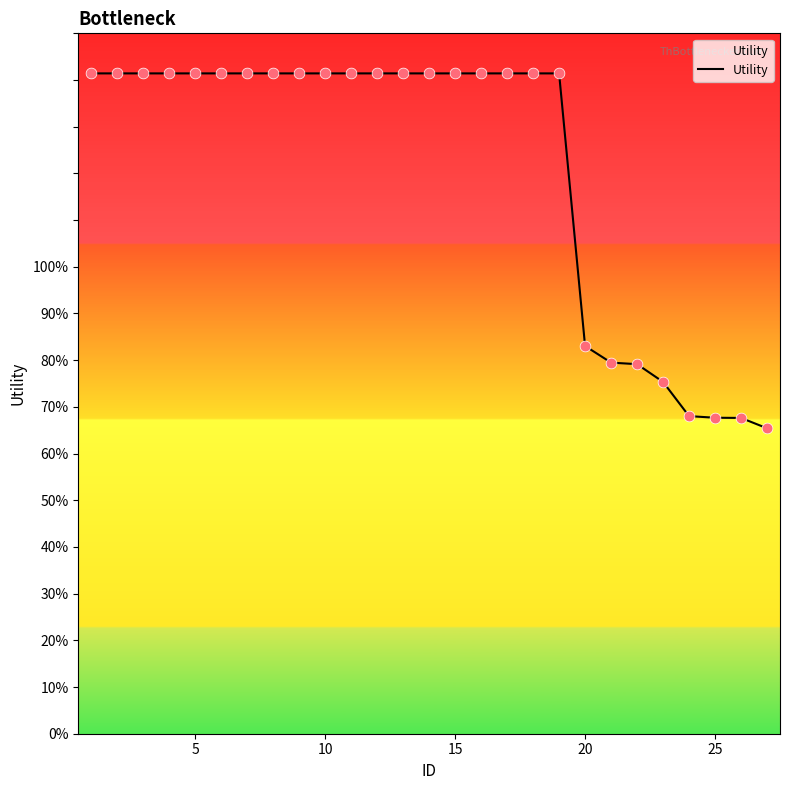

Is this an area chart (filled region under the line)?

Yes